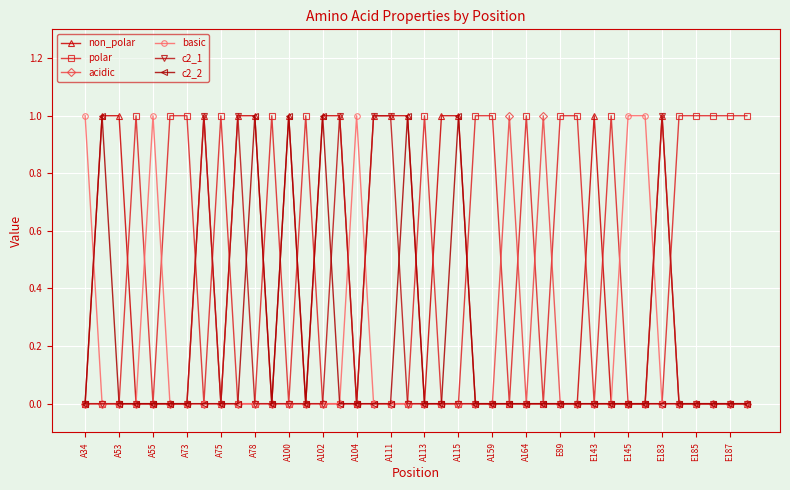

Which series has the largest total across all categories?

polar